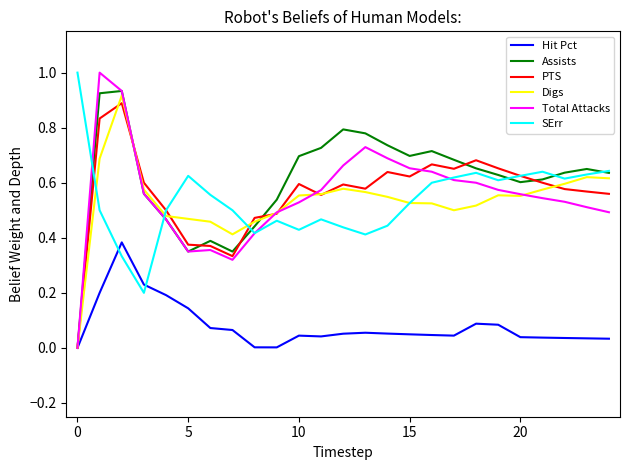

Which series has the widest spread of values?

Total Attacks